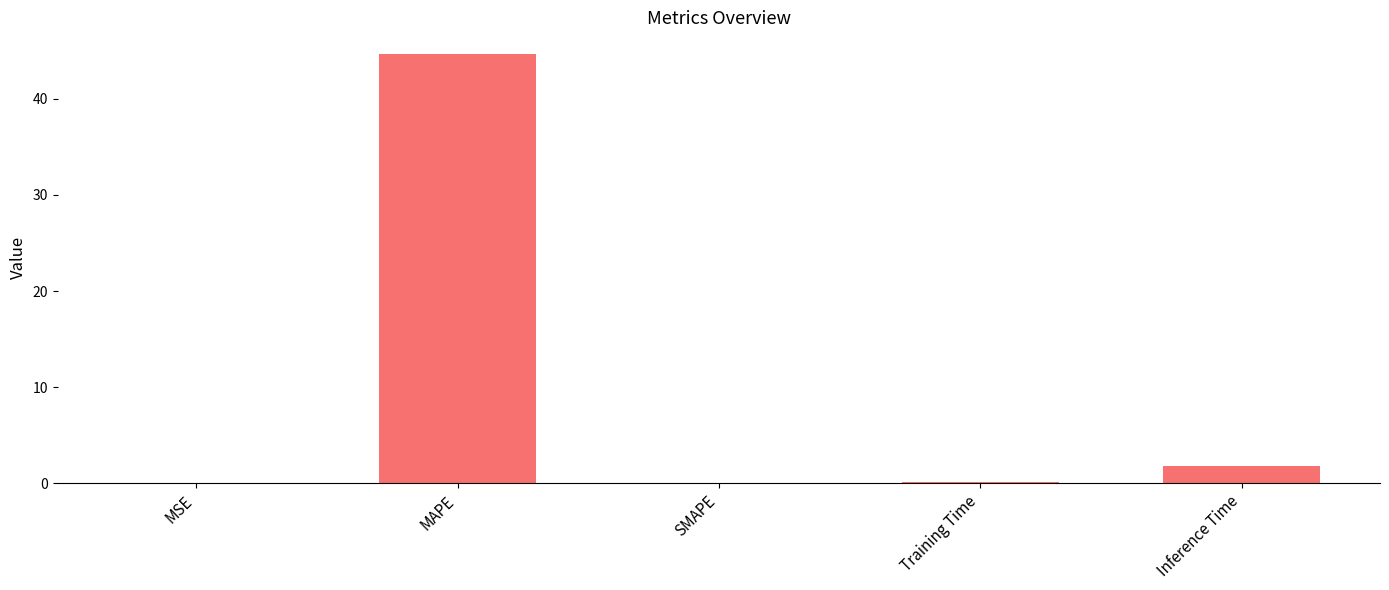

What is the sum of all values?

46.7